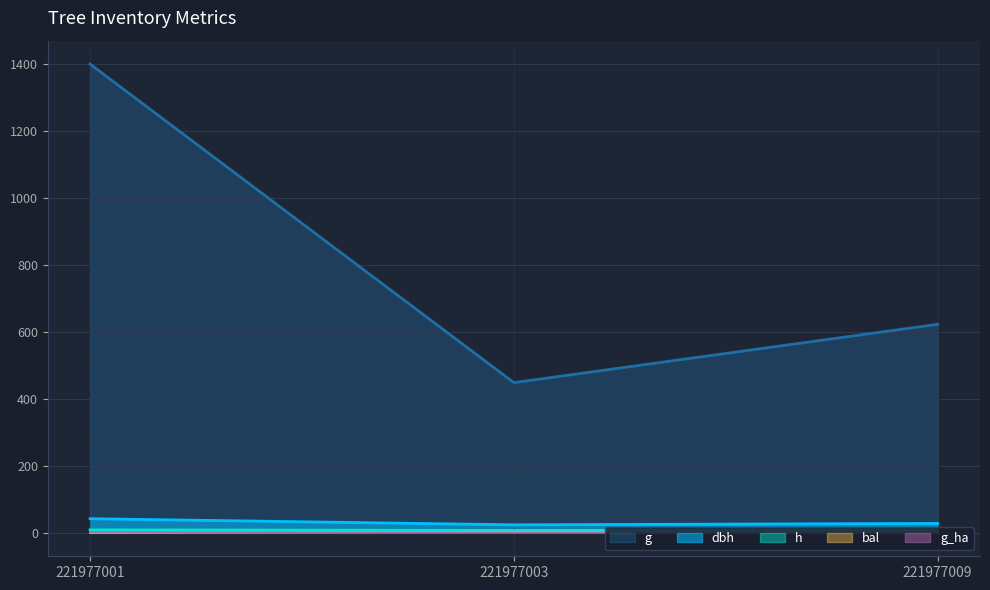

What is the difference between the maximum and minimum values in the dbh series?

18.3